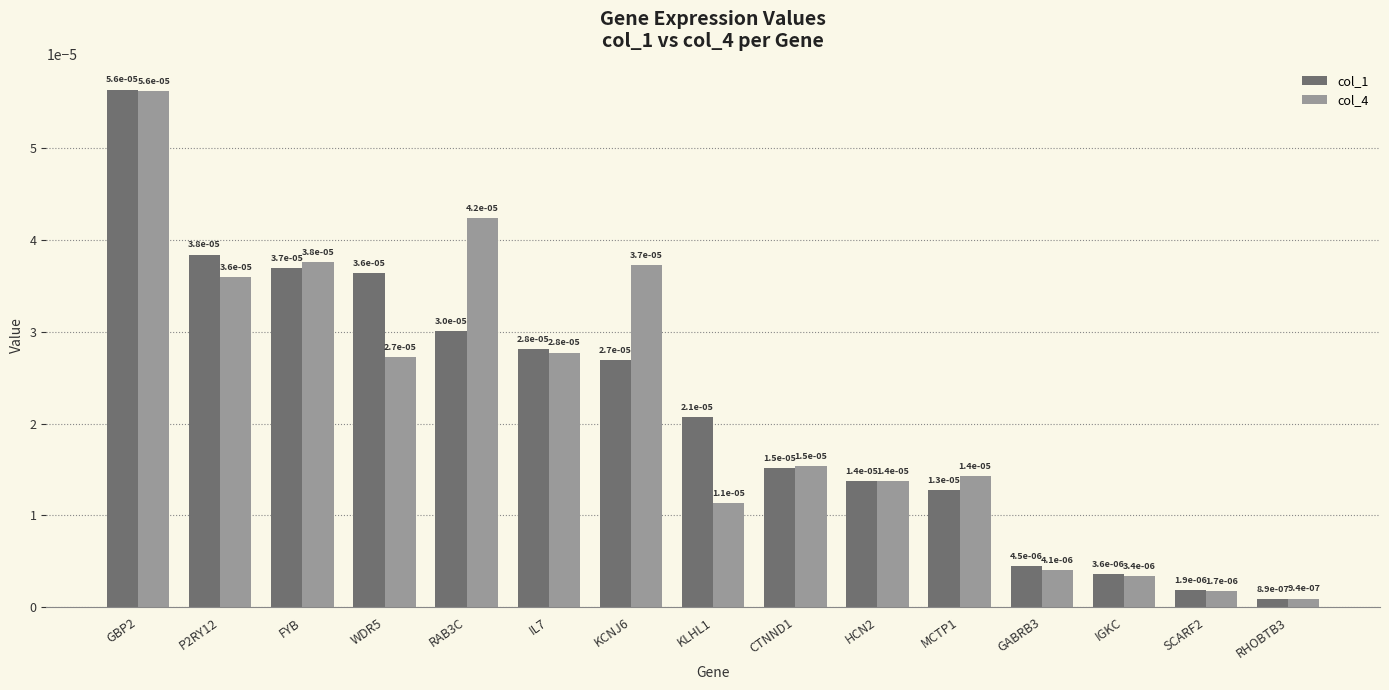

What is the label of the 9th bar from the right?

KCNJ6